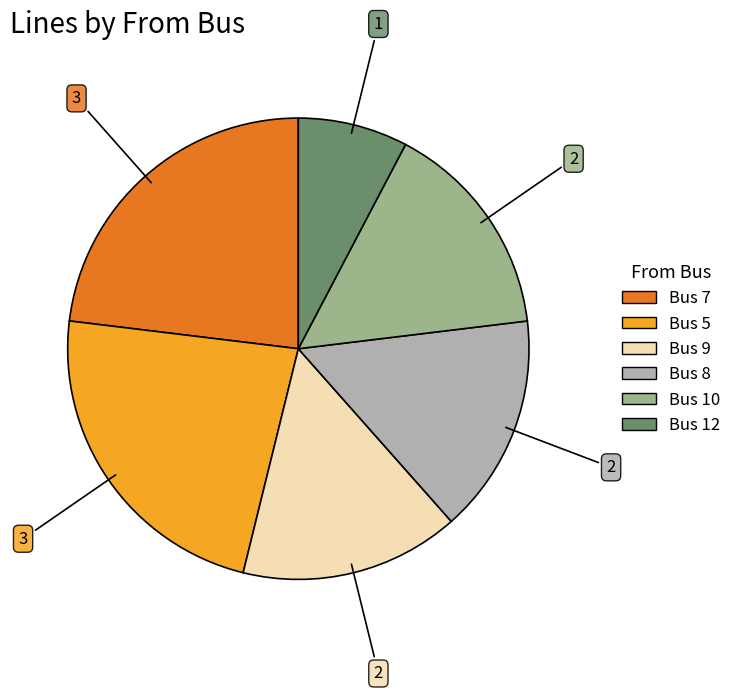

Does any single category account for the majority?

No